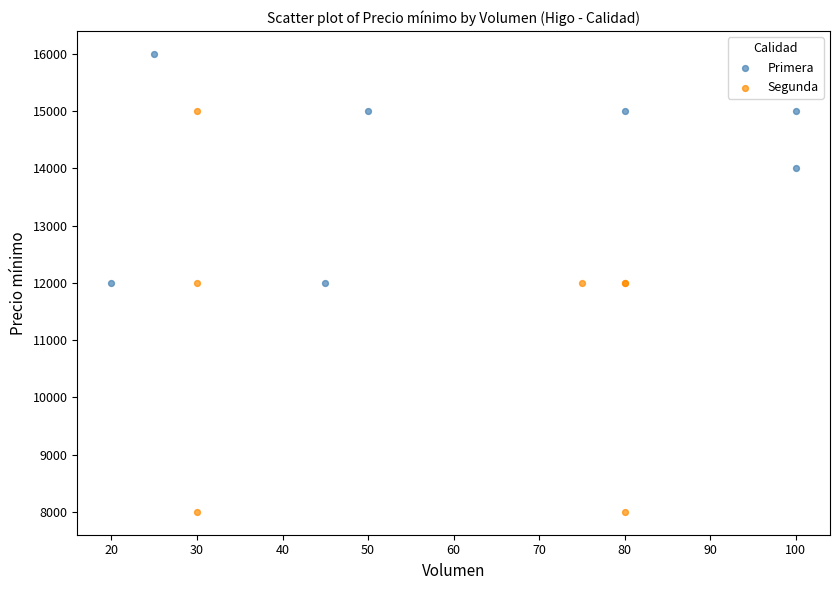

Which series reaches the minimum Y coordinate?

Segunda